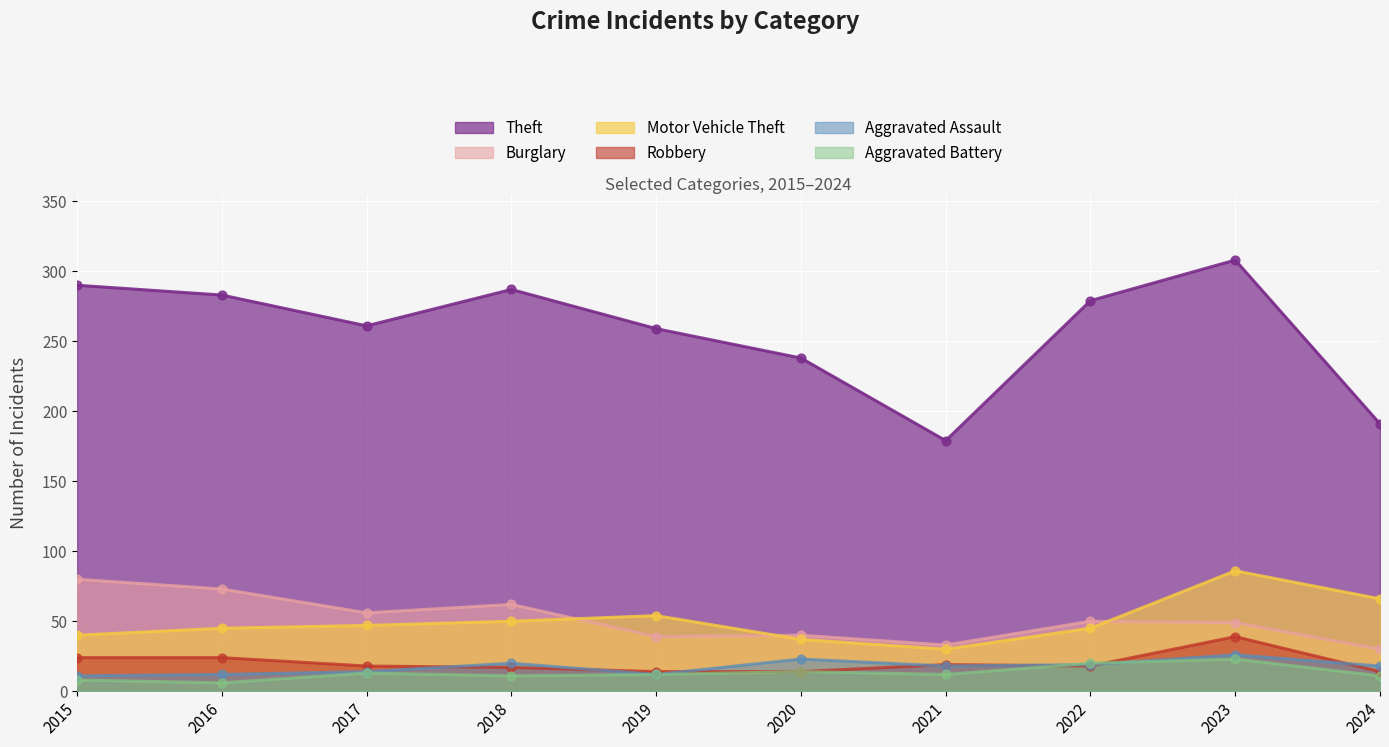

Which series has the largest total across all categories?

Theft